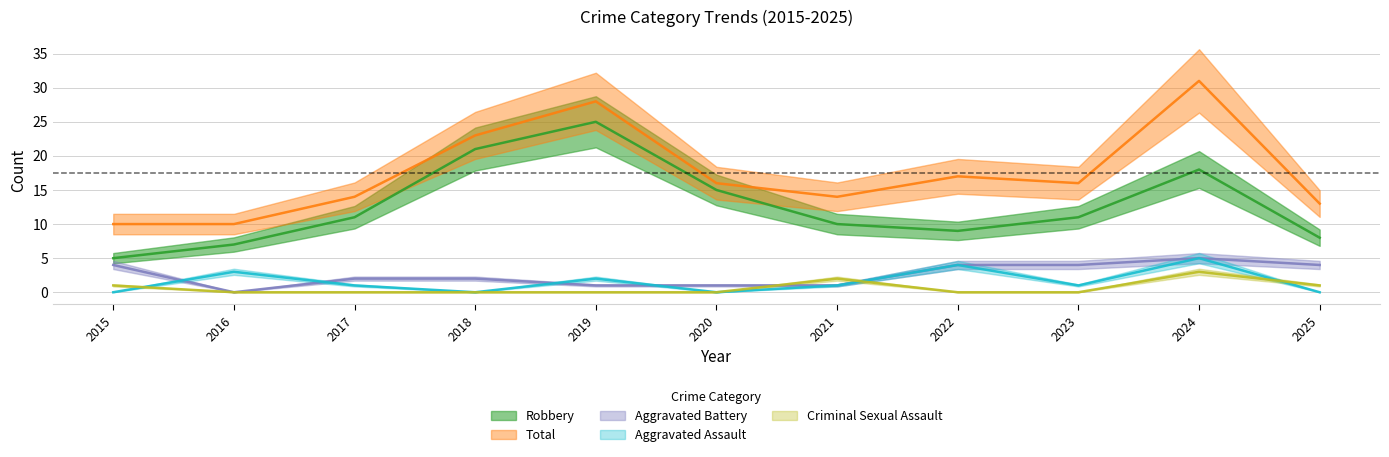

Count the Criminal Sexual Assault values in the range 0 to 1.

9